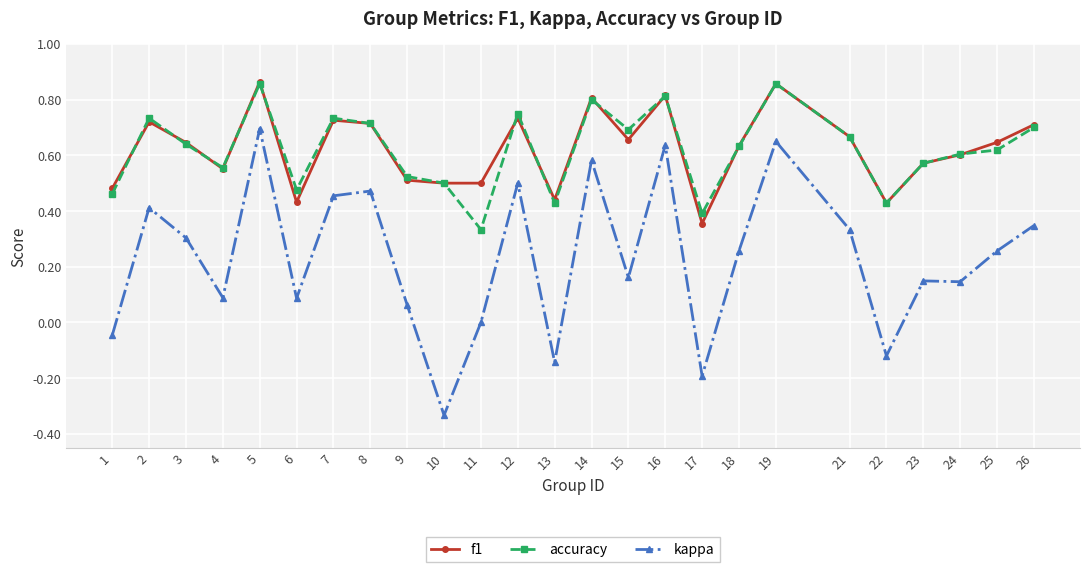

What are all the series names shown in the legend?

f1, accuracy, kappa